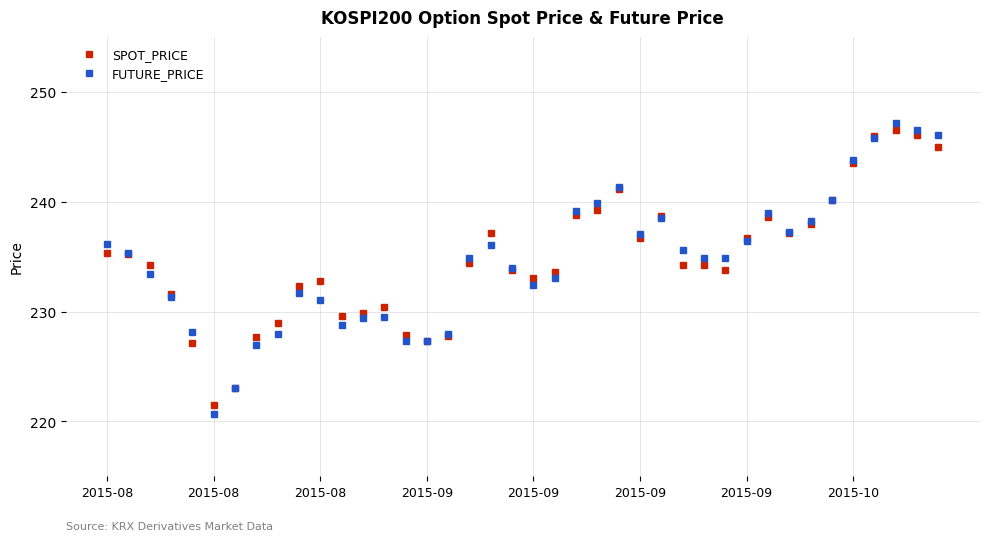

What is the value of the SPOT_PRICE point at the 15th from the left?

227.9